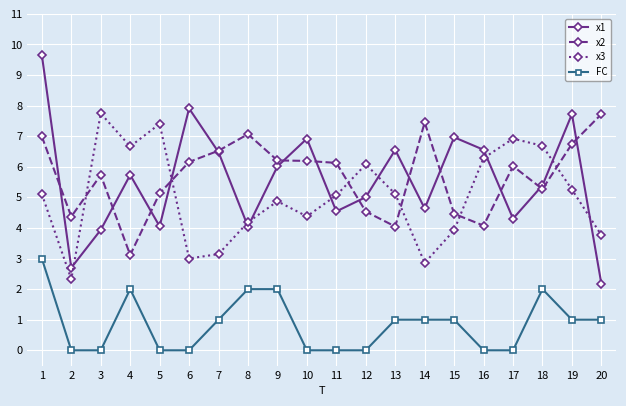

What is the difference between the second highest and second lowest values in the x1 series?

5.2